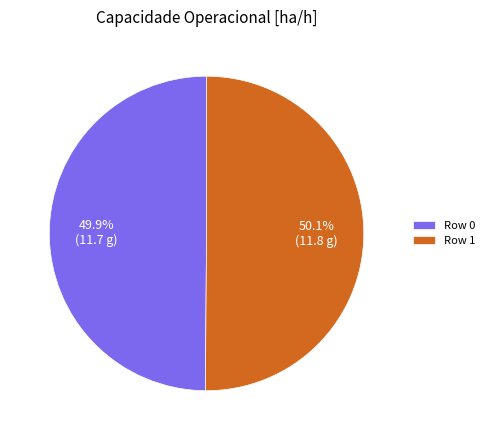

What portion of the pie excludes Row 1?

49.9%